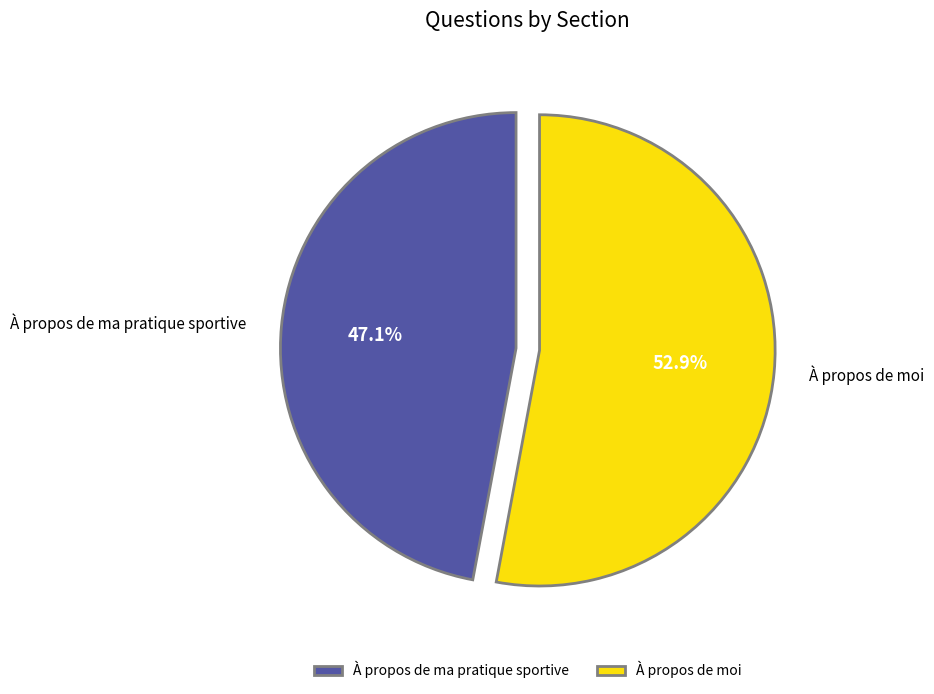

Combined, do À propos de ma pratique sportive and À propos de moi account for over 50%?

Yes